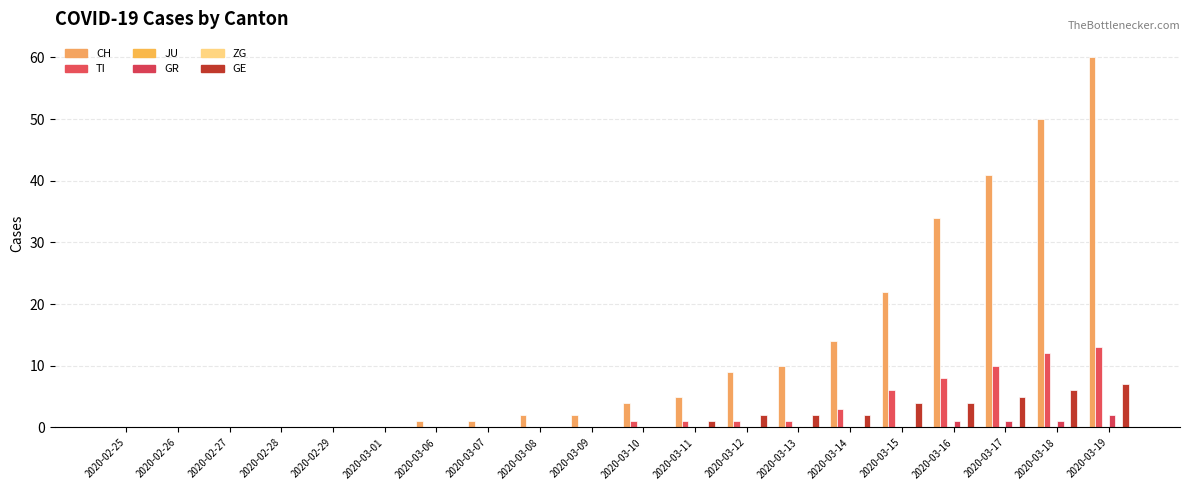

Rank the series by their maximum value, from lowest to highest.

JU, ZG, GR, GE, TI, CH